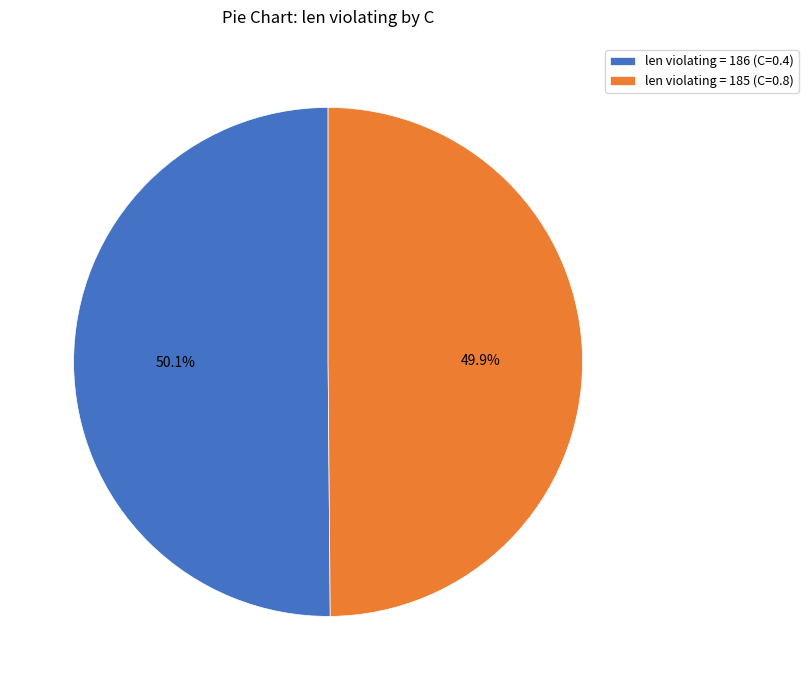

What percentage do len violating = 186 (C=0.4) and len violating = 185 (C=0.8) together represent?

100.0%